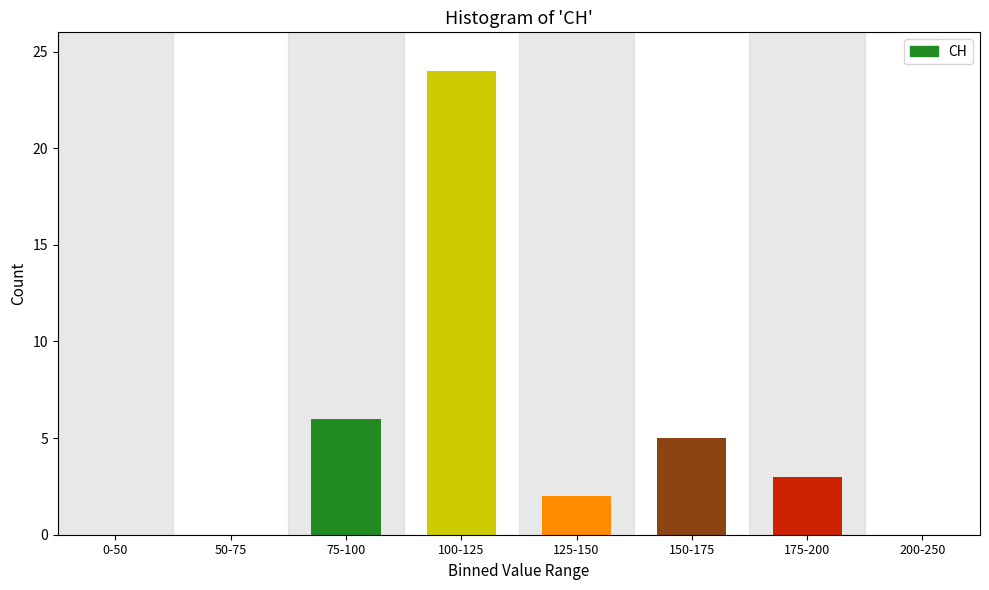

Reading left to right, list all the values displayed in this chart.

0-50=0	50-75=0	75-100=6	100-125=24	125-150=2	150-175=5	175-200=3	200-250=0